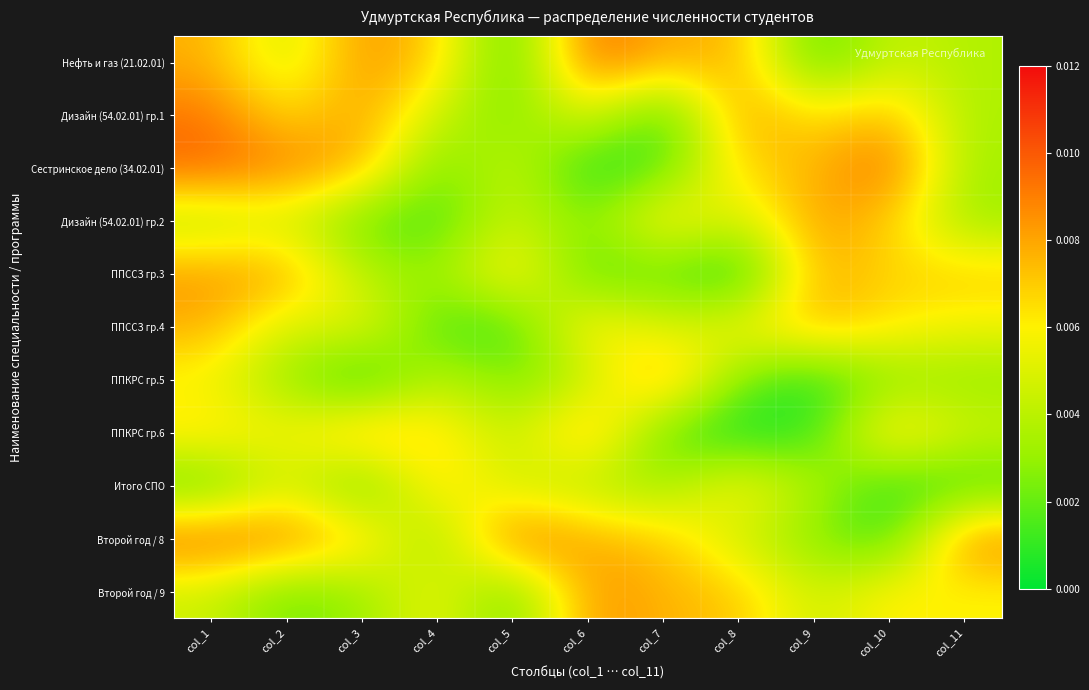

At how many categories does at least one series exceed 0?

11